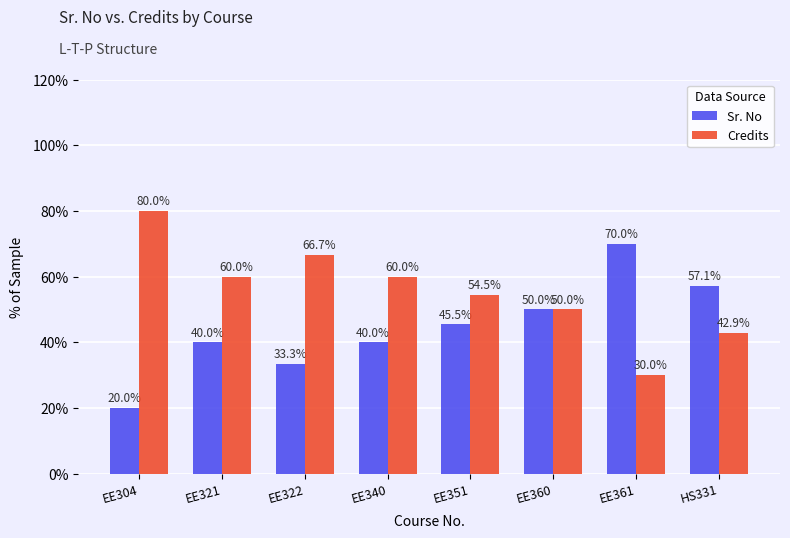

What is the lowest value of the Sr. No series?

20.0